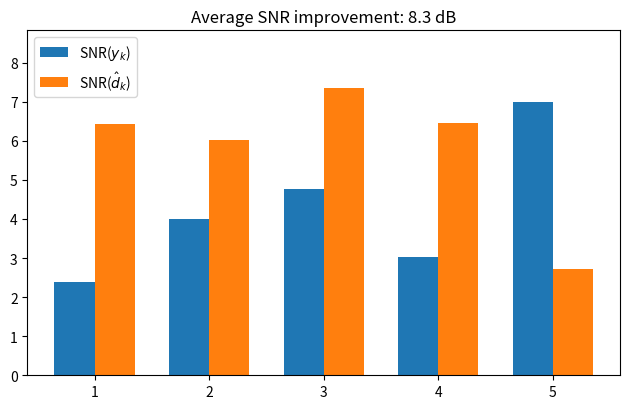

What is the value of the SNR($y_k$) bar at the 2nd from the left?

4.0